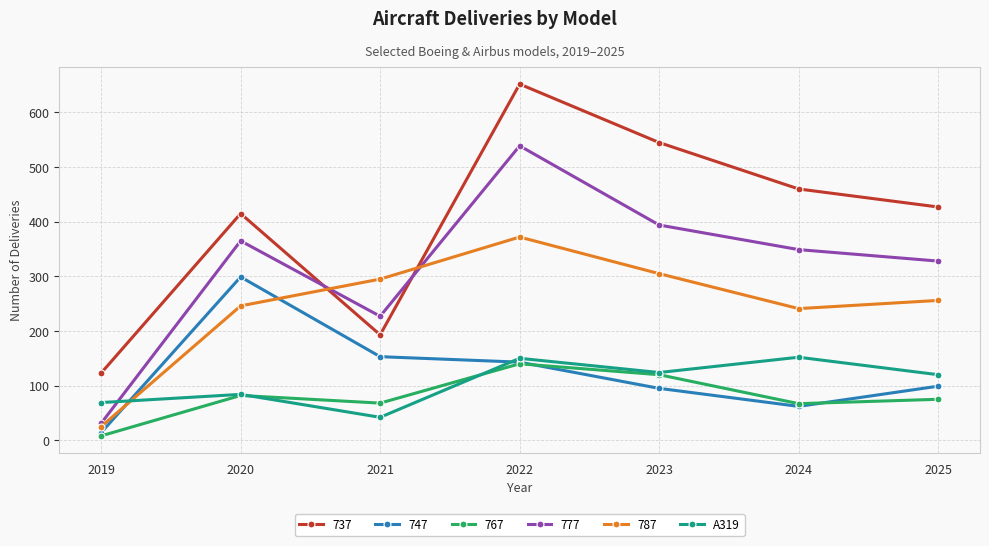

At which category is the sum across all series the highest?

2022